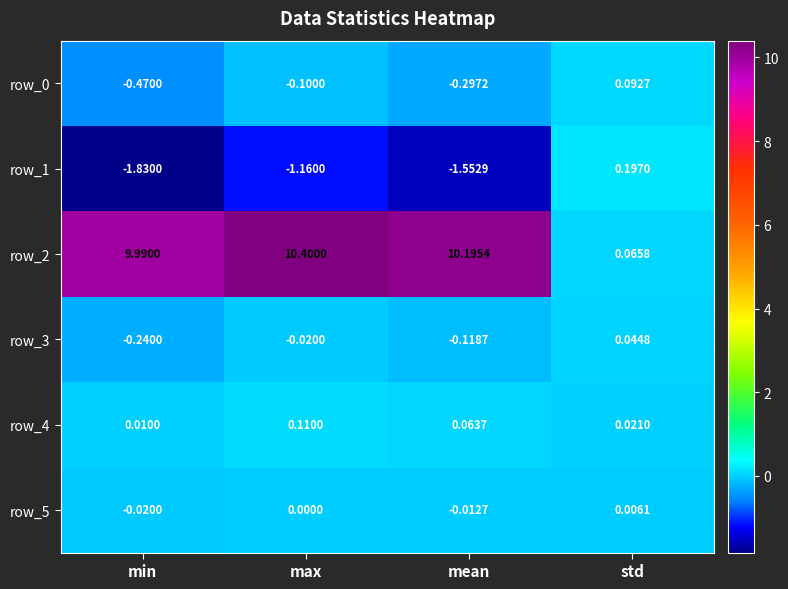

The row_0 series shows -0.1 at max. True or false?

True